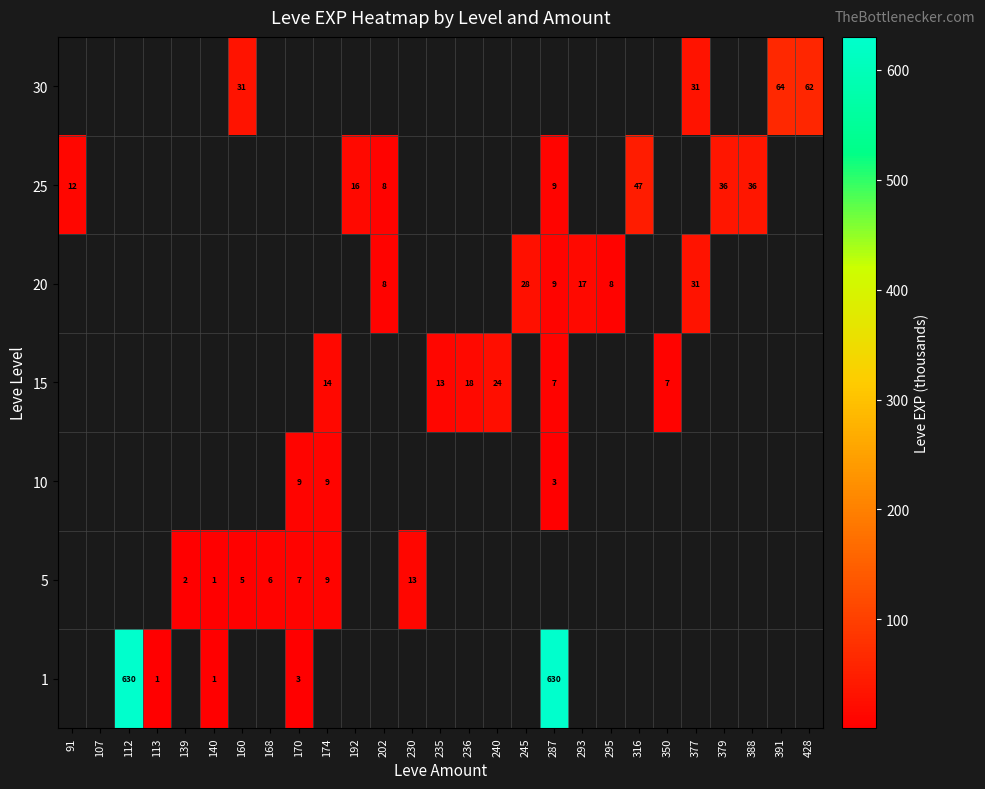

The 30 series shows 12 at 377. True or false?

False